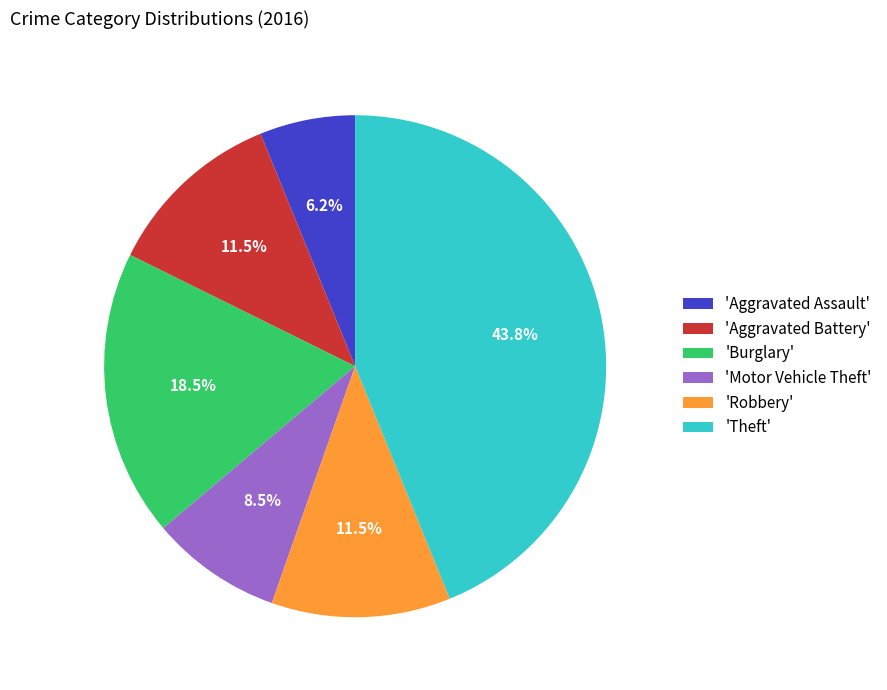

Combined, what portion of the pie is 'Robbery' and 'Burglary'?

30.0%